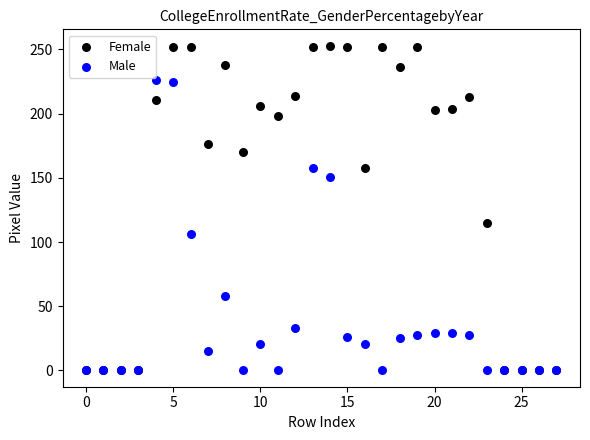

Across all series, what Y value is closest to 126?

115